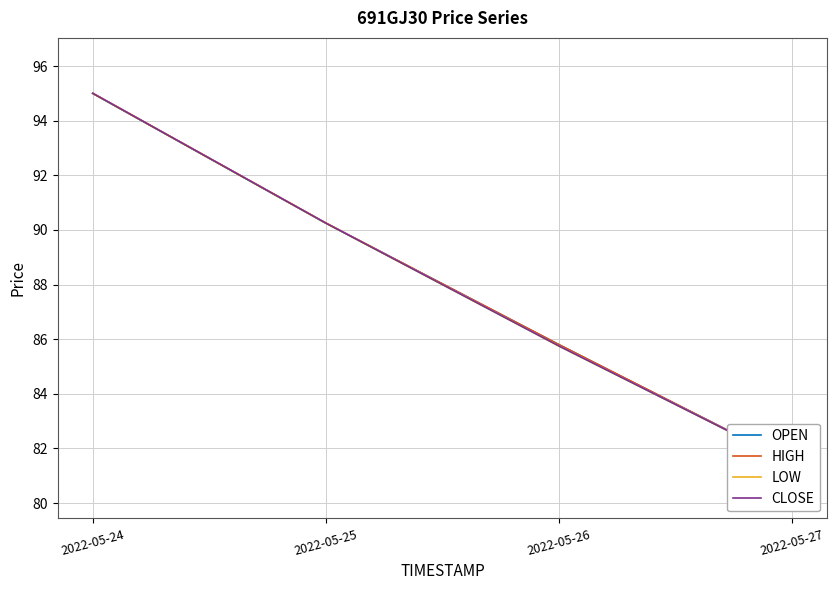

True or false: LOW and OPEN cross at least once.

False